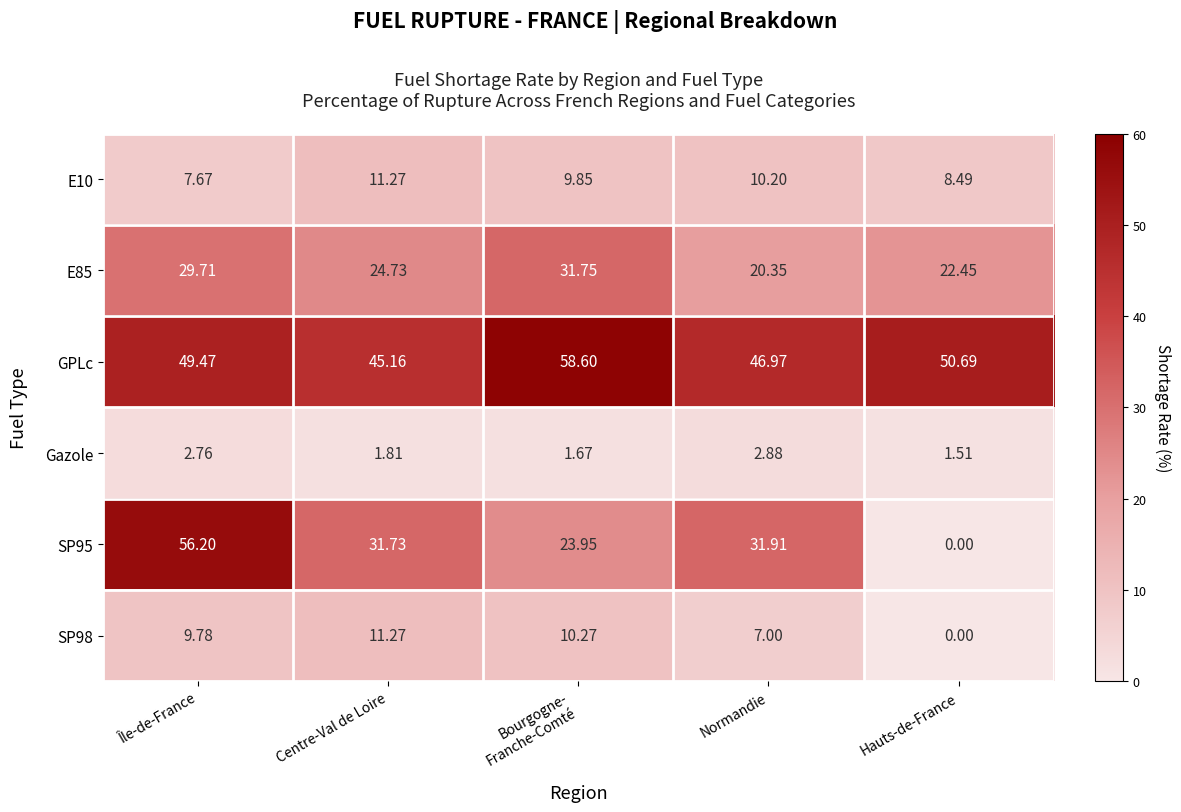

At which label does SP95 first exceed 31?

Île-de-France